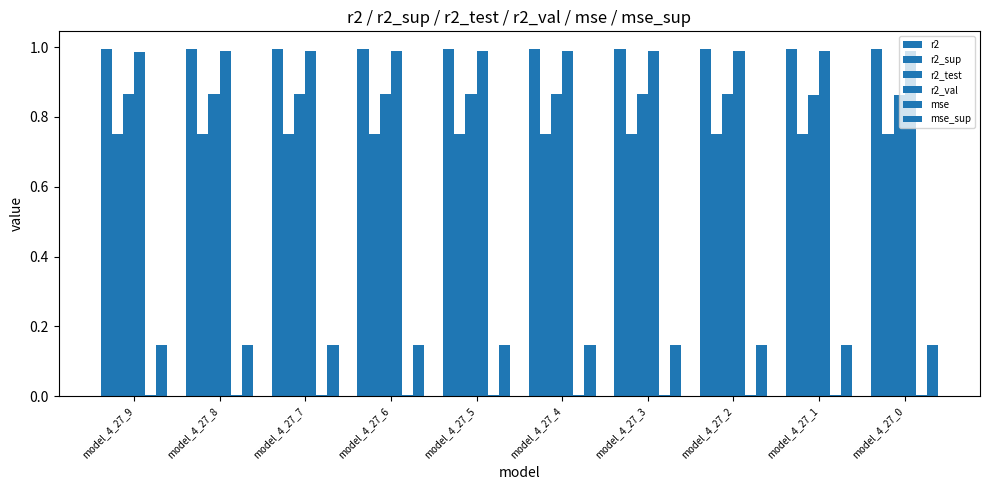

How many series are shown in this chart?

6